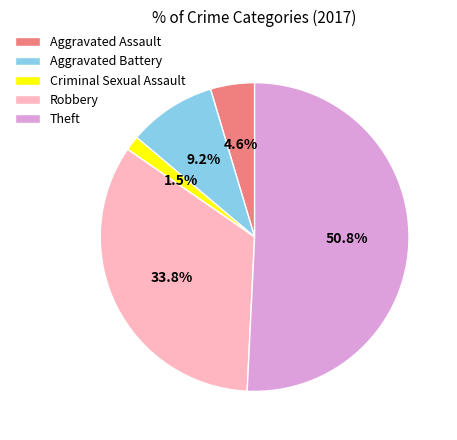

How many segments does this pie chart have?

5